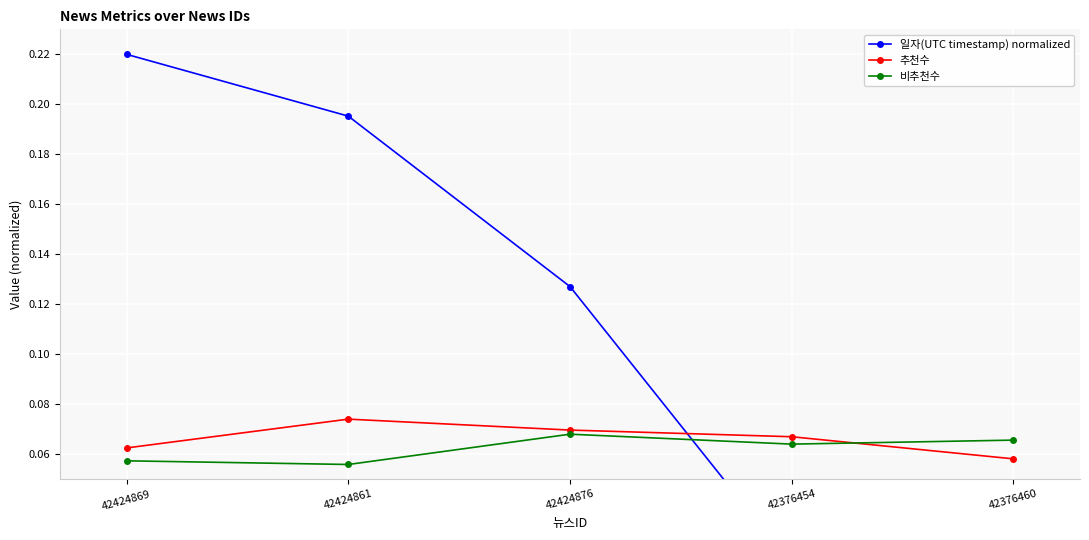

True or false: 추천수 has more than 2 points higher than both neighbors.

False